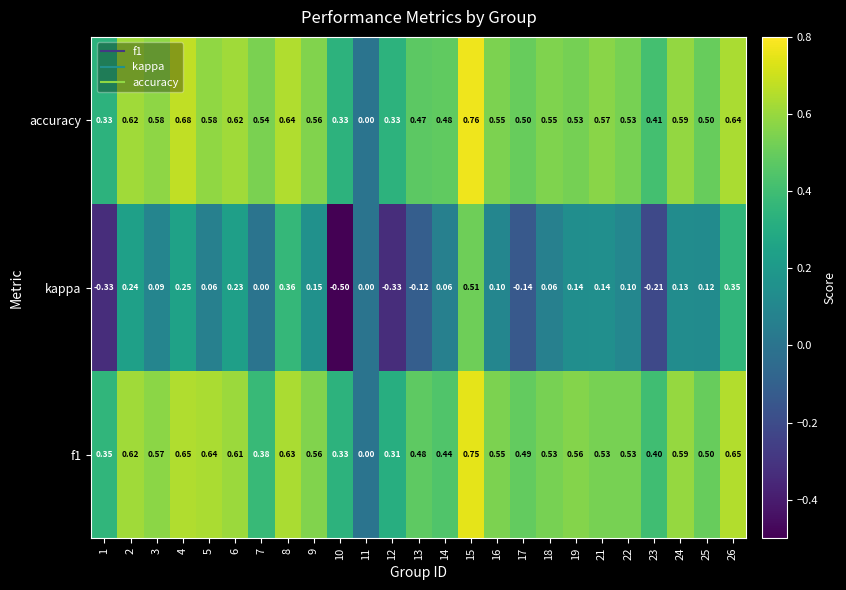

How many distinct data groups are displayed?

3